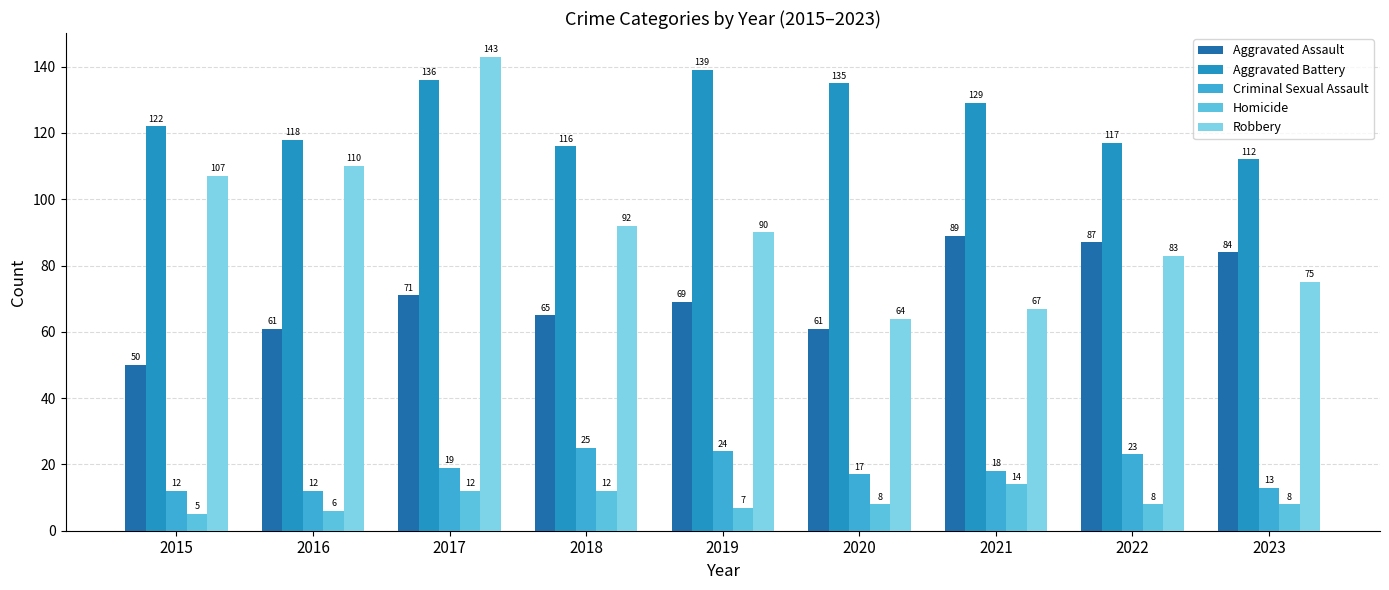

How many bars are there in total?

45